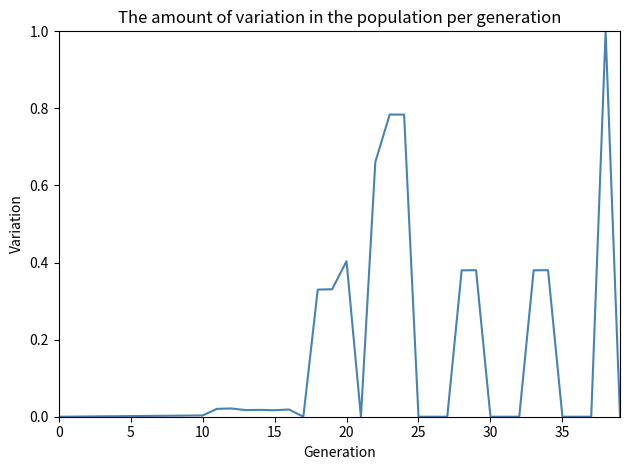

What is the difference between the maximum and minimum values?

1.0